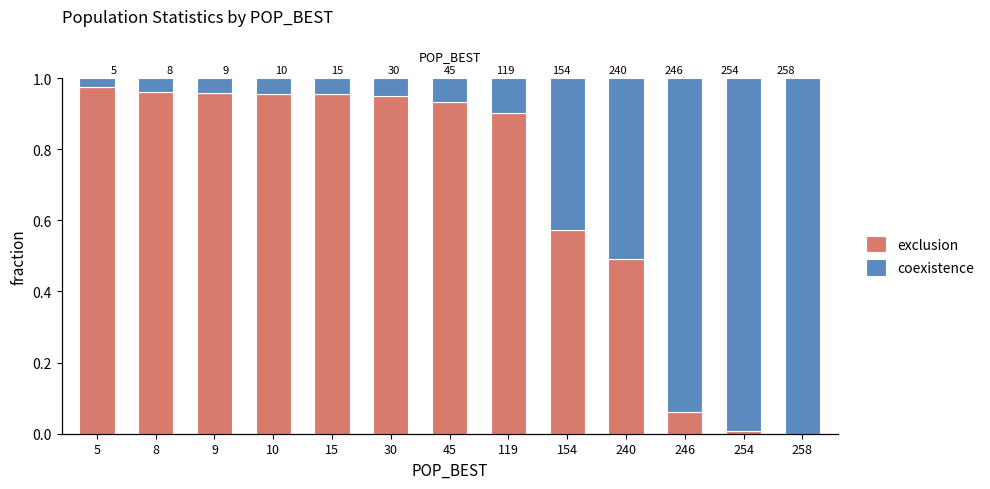

Reading left to right, list all the values displayed in this chart.

exclusion: 1.0	1.0	1.0	1.0	1.0	1.0	0.9	0.9	0.6	0.5	0.1	0.0	0.0
coexistence: 0.0	0.0	0.0	0.0	0.0	0.0	0.1	0.1	0.4	0.5	0.9	1.0	1.0